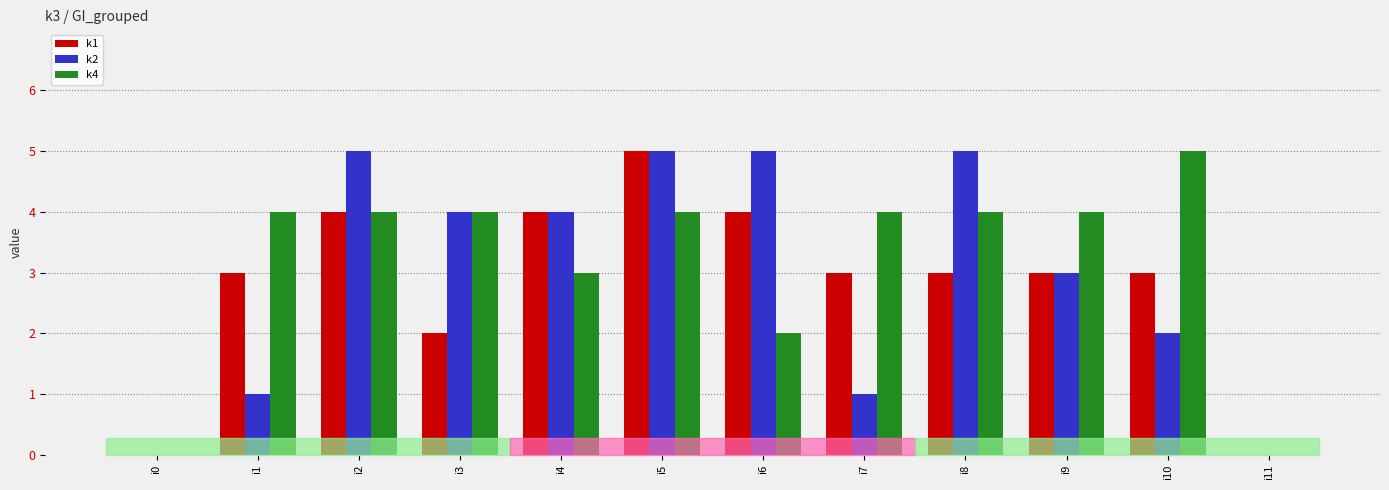

Is the value of k4 at i6 greater than the value of k1 at i2?

No